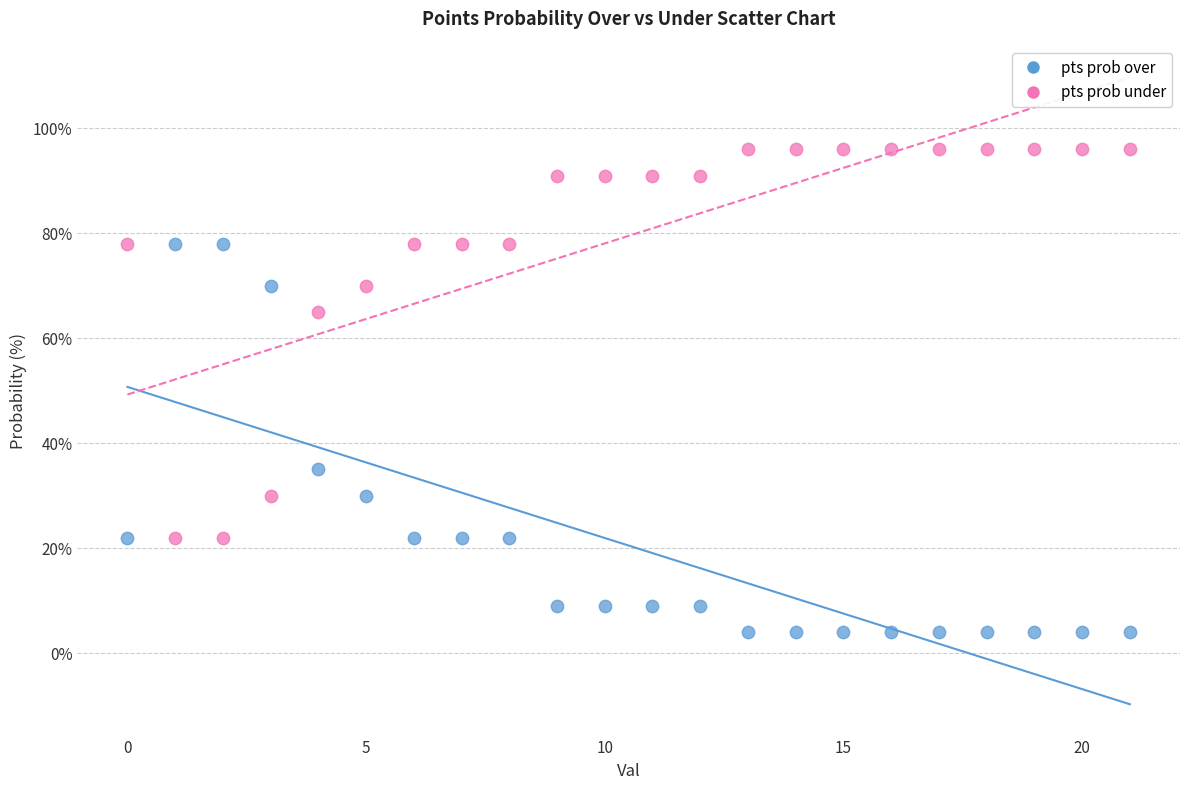

Which series contains the highest Y value?

pts prob under